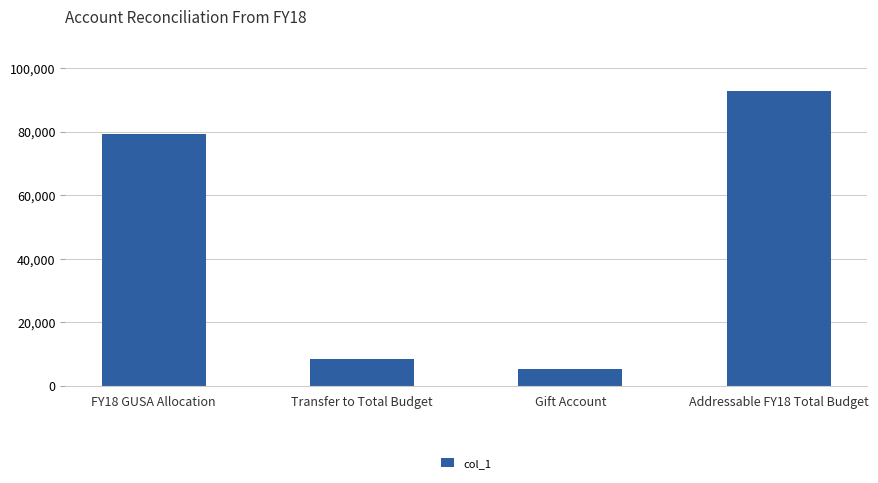

Reading right to left, what are all the values shown in this chart?

92865	5242	8423	79200